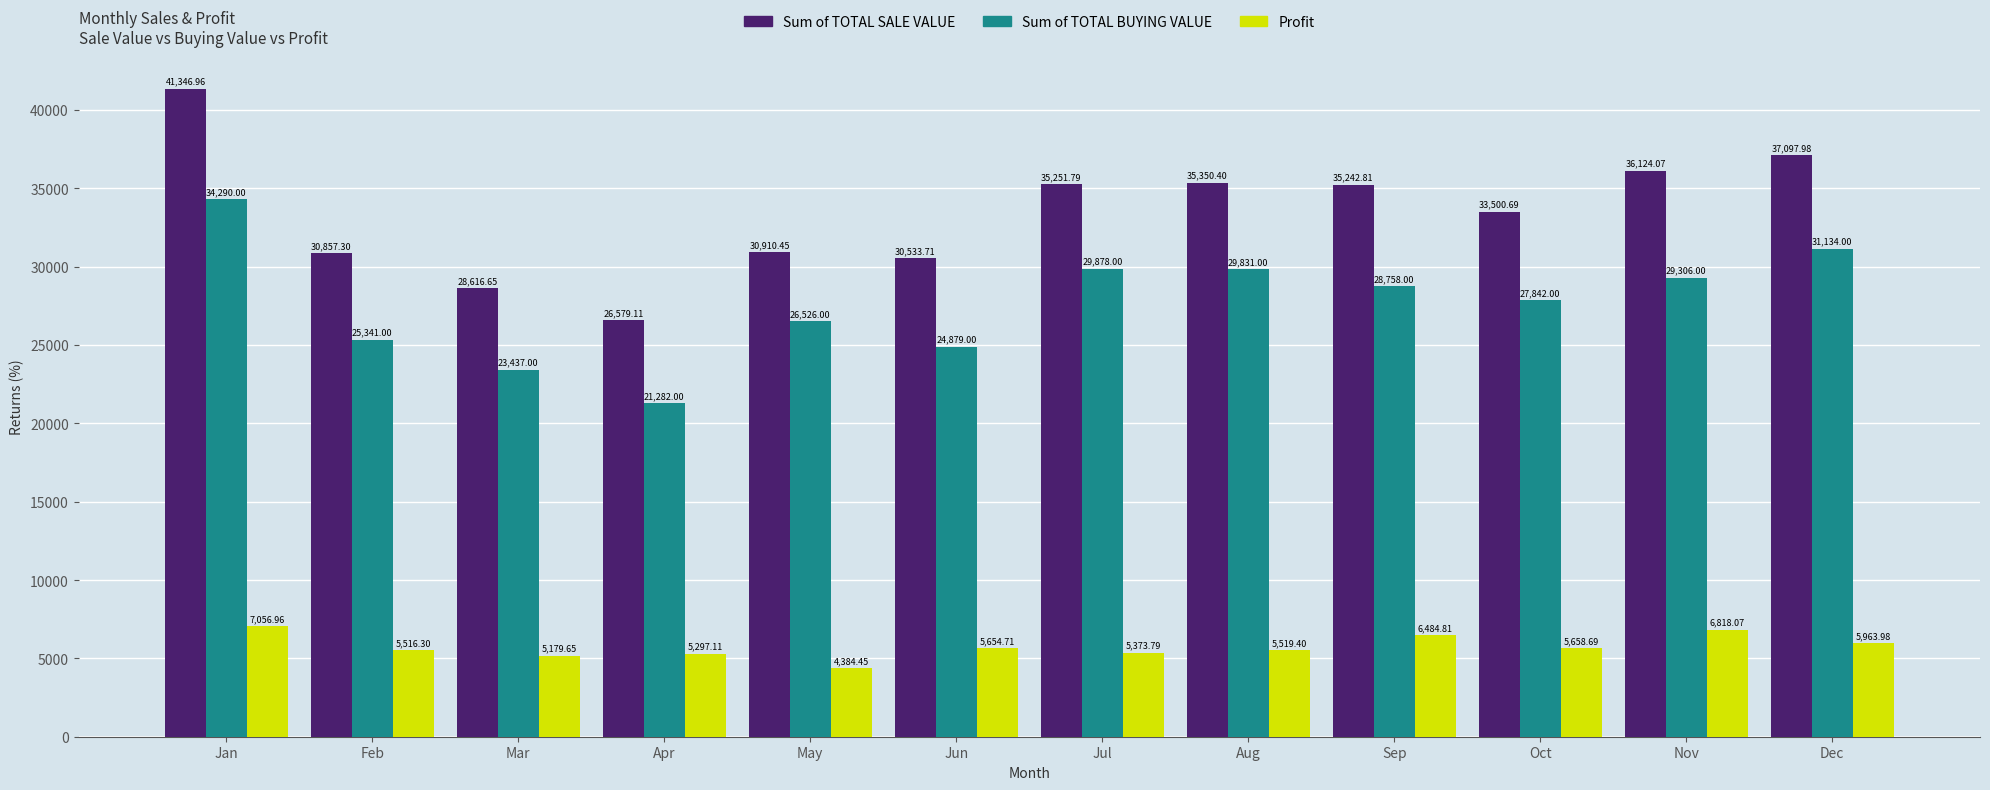

Which series has the largest total across all categories?

Sum of TOTAL SALE VALUE